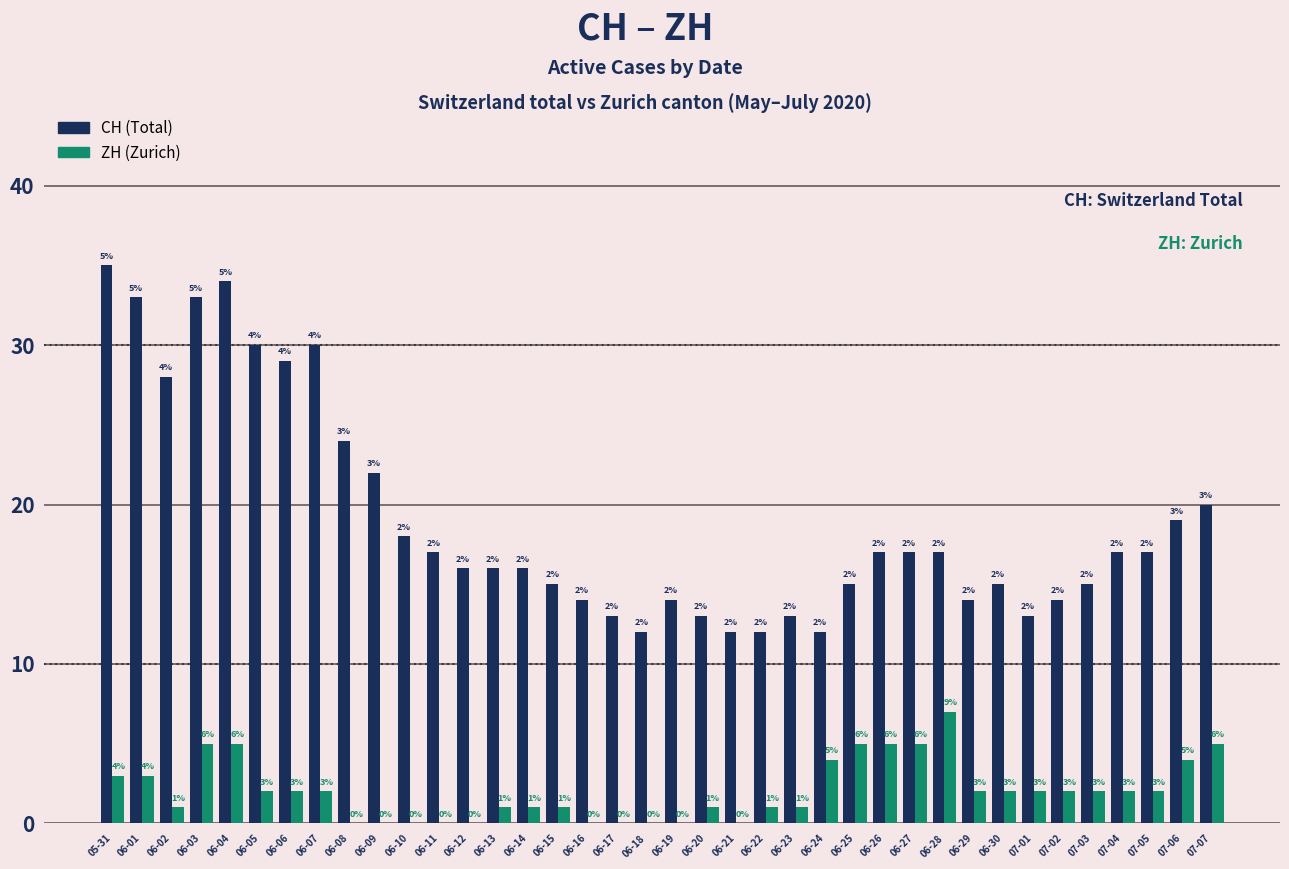

True or false: ZH (Zurich) has a value of -3 at 06-17.

False